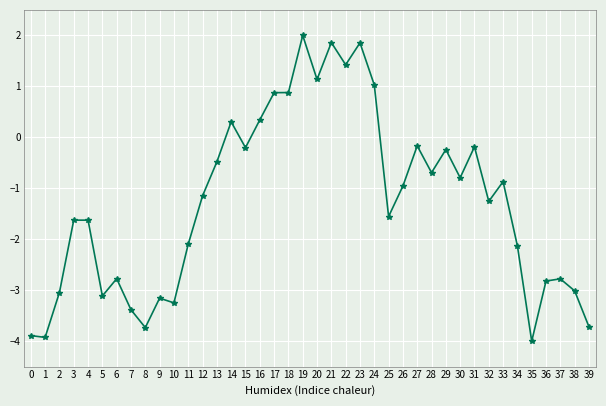

How many values exceed -1?

19